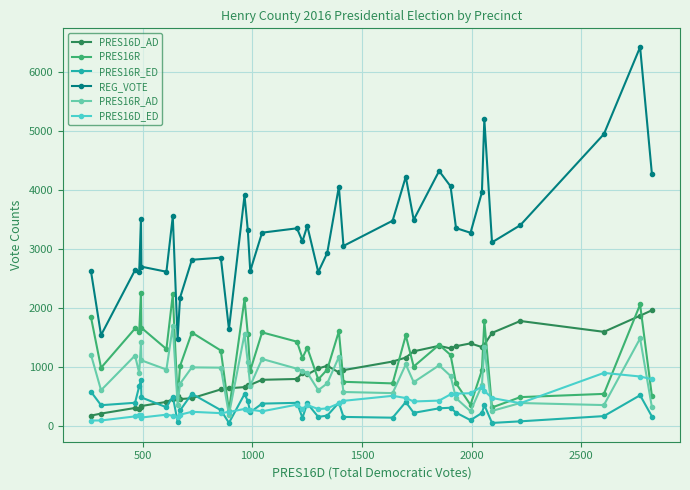

Which series has the largest total across all categories?

REG_VOTE